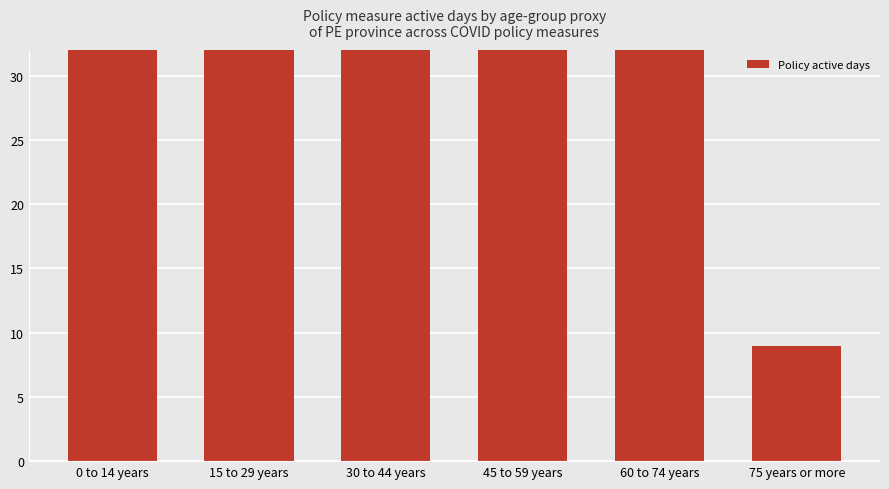

What position from the left is 30 to 44 years?

3